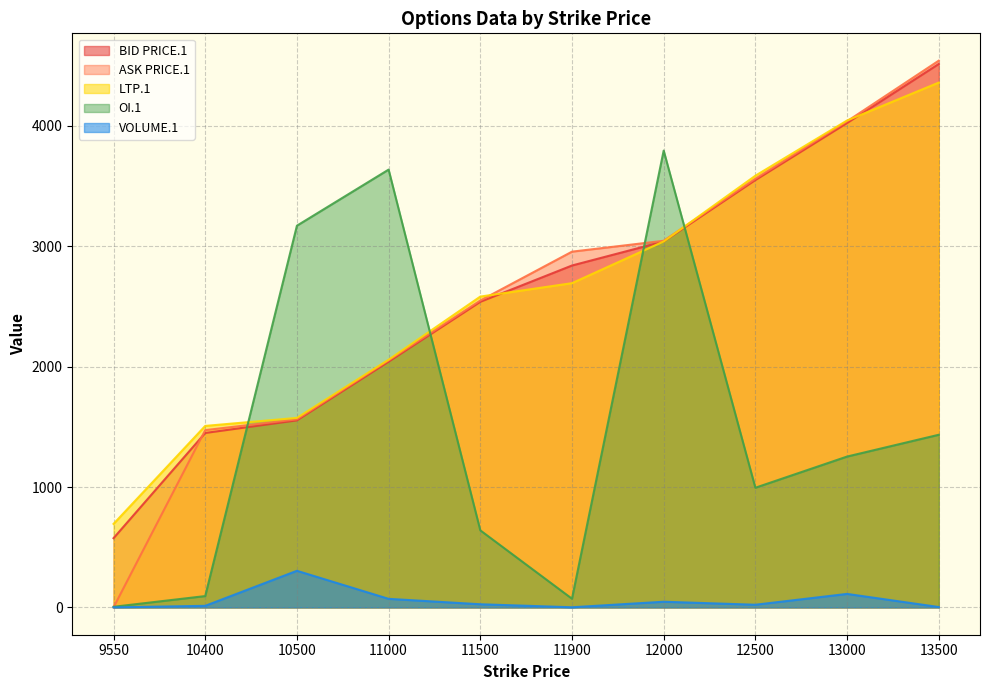

At how many categories does at least one series exceed 3013?

6